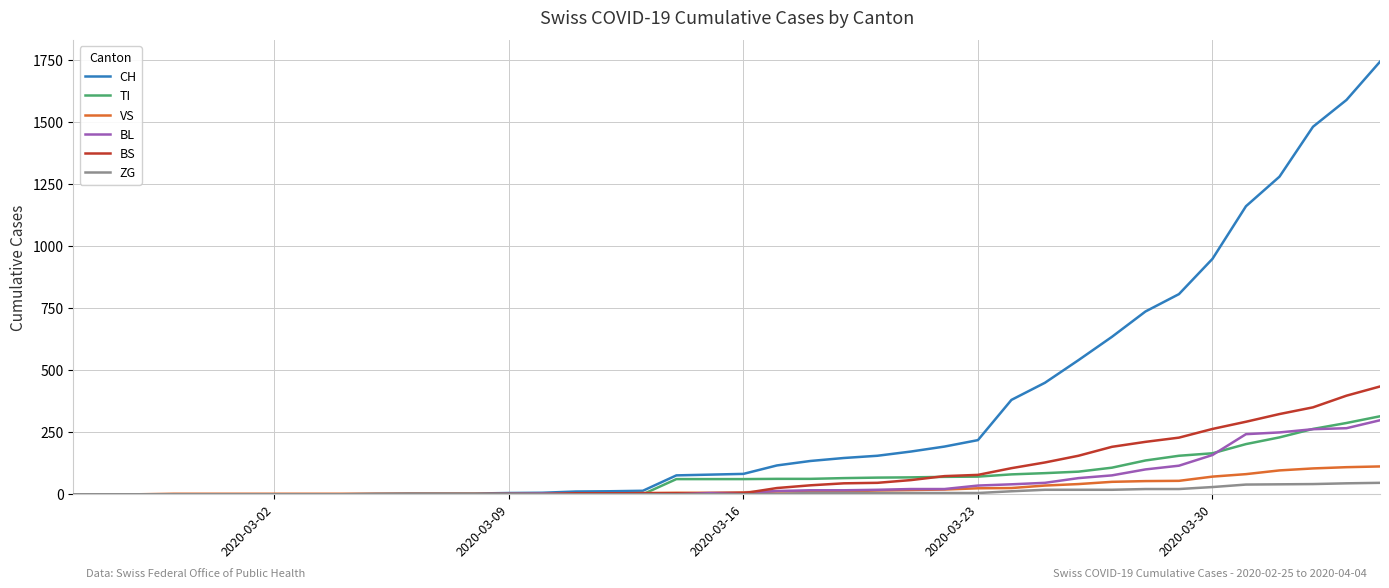

What is the greatest value displayed?

1742